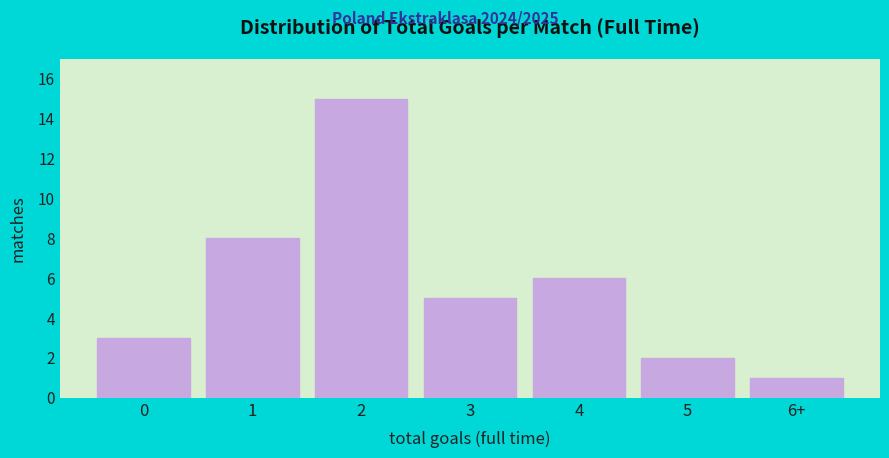

Reading left to right, transcribe all the data shown in this chart.

0=3	1=8	2=15	3=5	4=6	5=2	6+=1